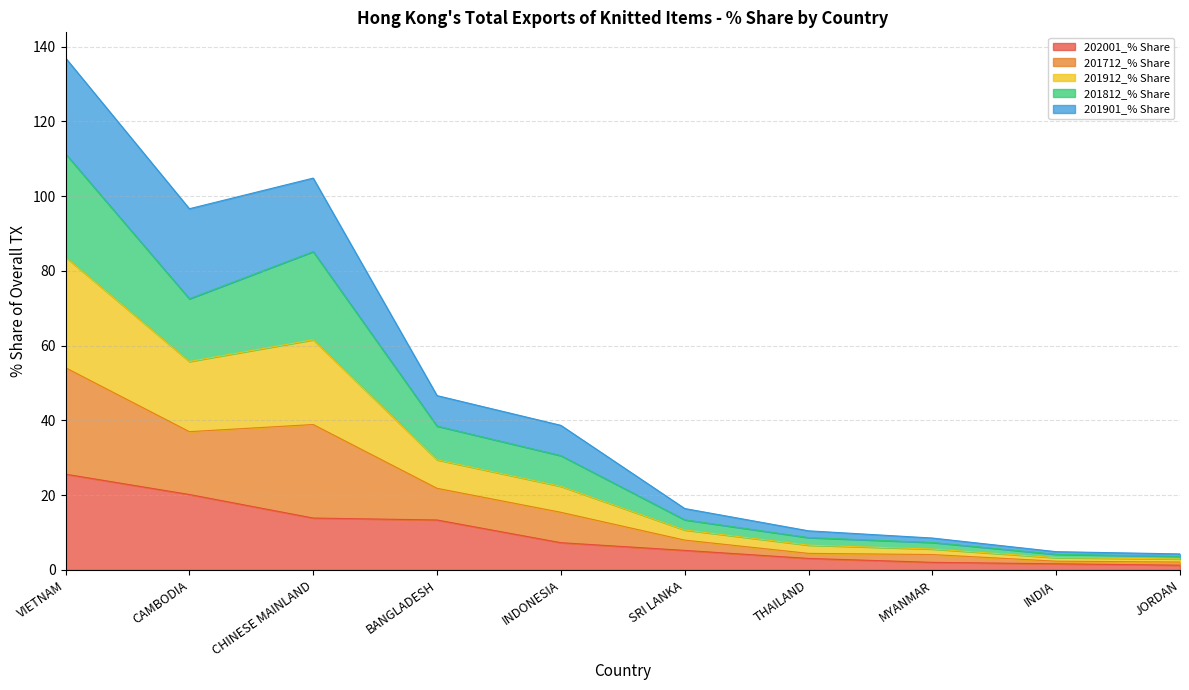

At which category is the sum across all series the highest?

VIETNAM